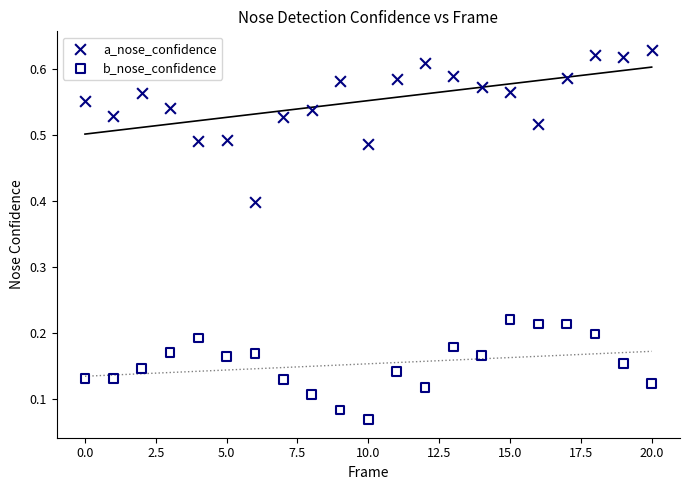

What are all the series names shown in the legend?

a_nose_confidence, b_nose_confidence